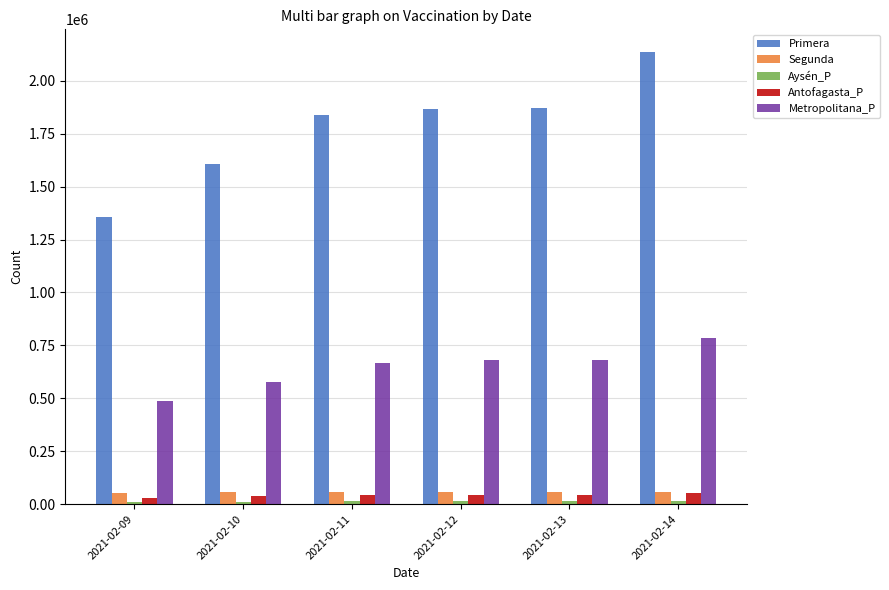

What is the difference between the second highest and second lowest values in the Primera series?

263201